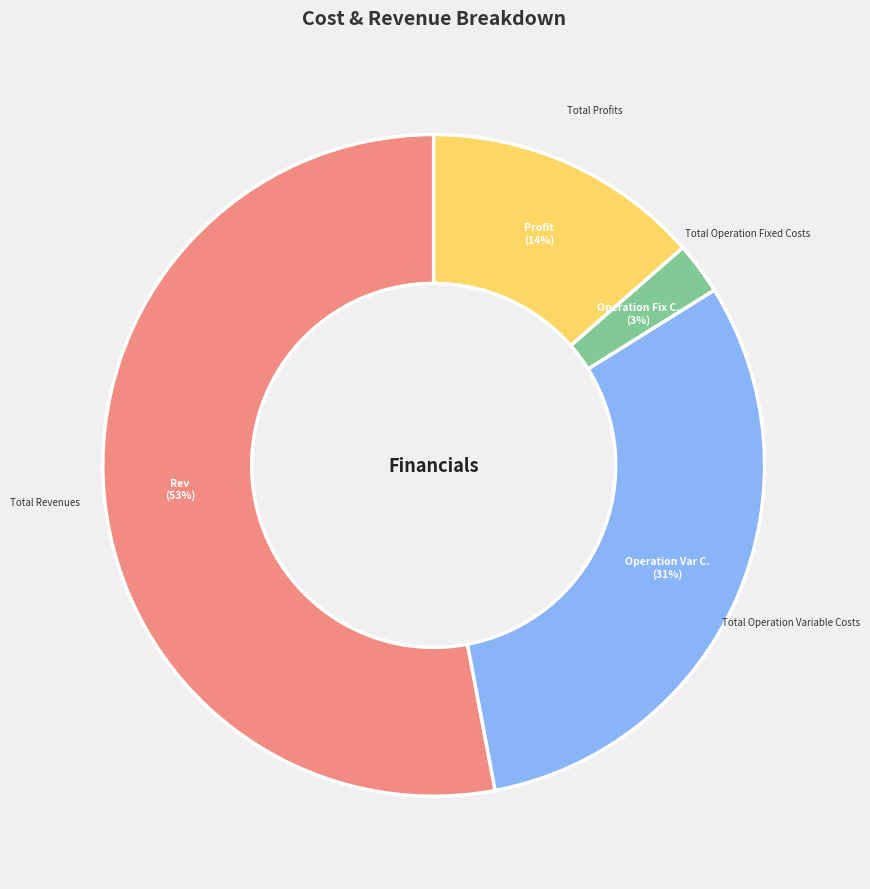

What is the smallest slice in the pie chart?

Total Operation Fixed Costs